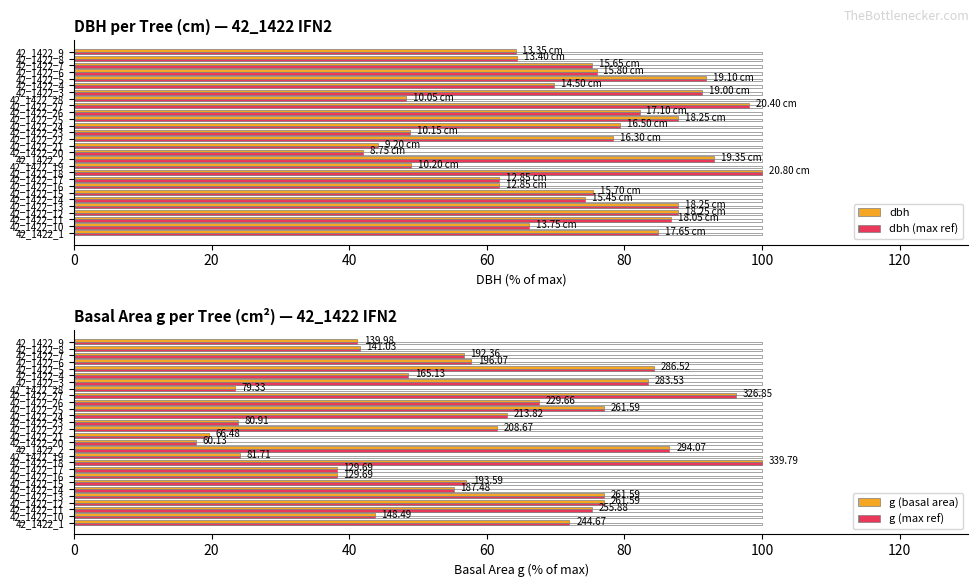

What is the label of the 4th bar from the right?

42_1422_6